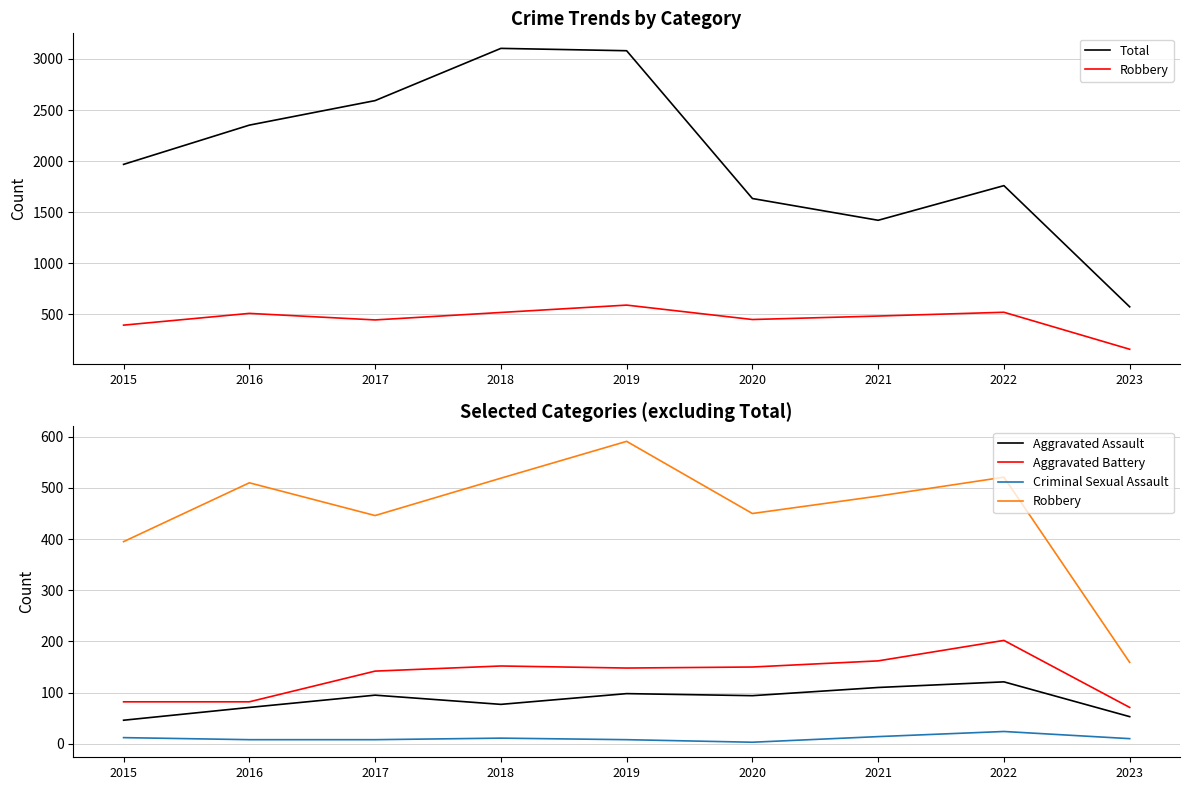

True or false: Total and Aggravated Battery intersect in this chart.

False